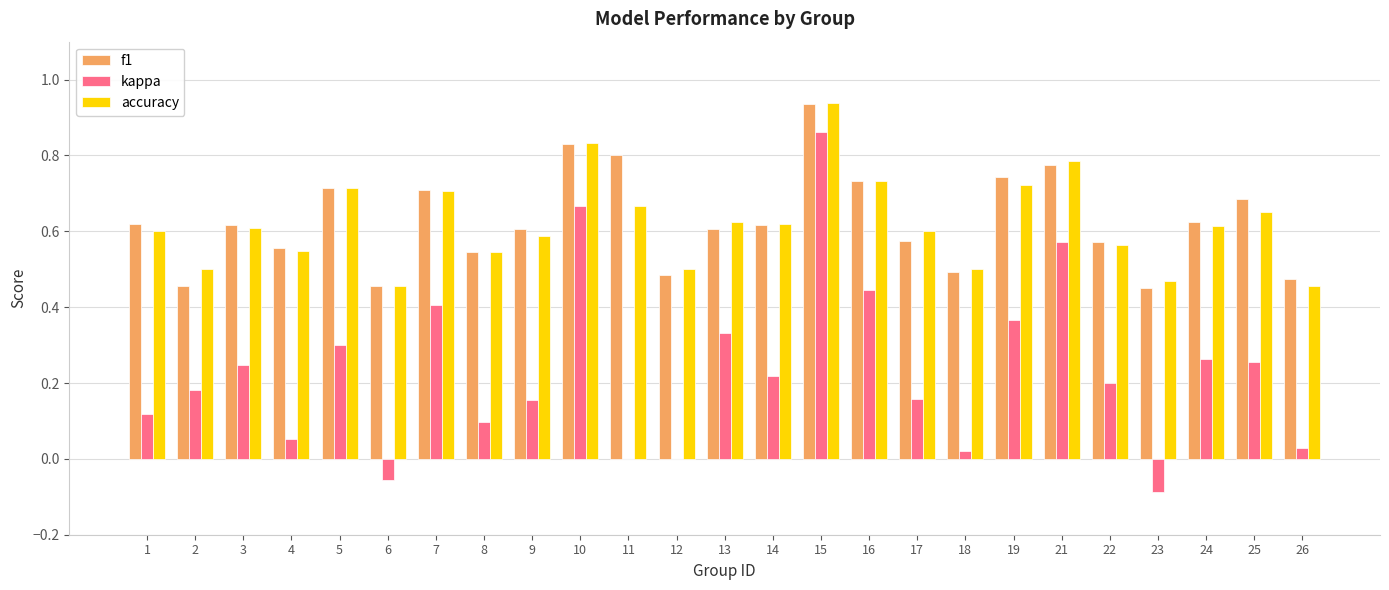

At which category does the chart reach its peak across all series?

15